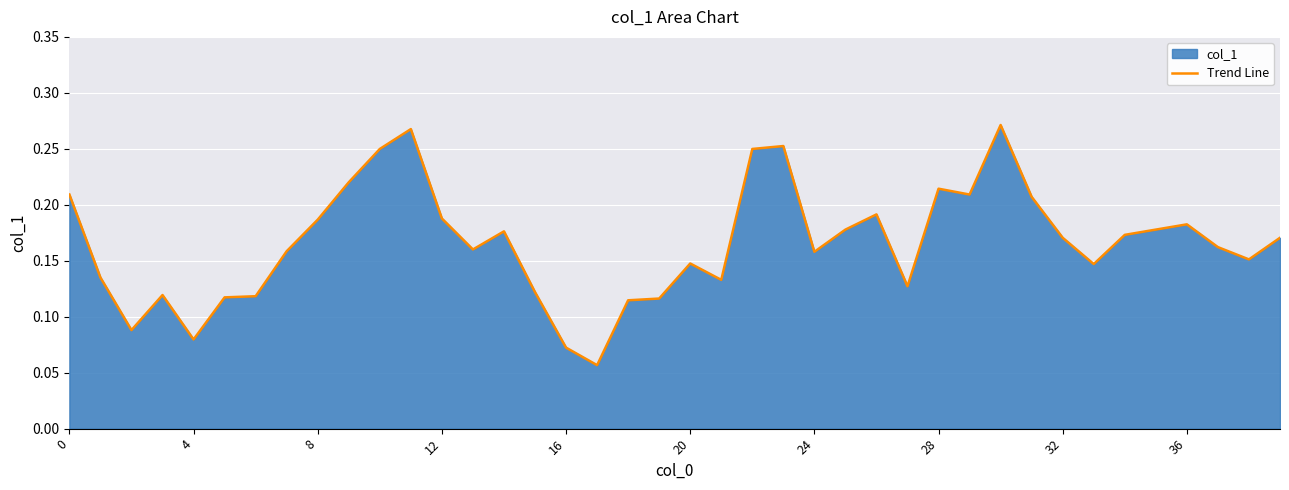

The chart shows a value of 0.1 at 24. True or false?

False